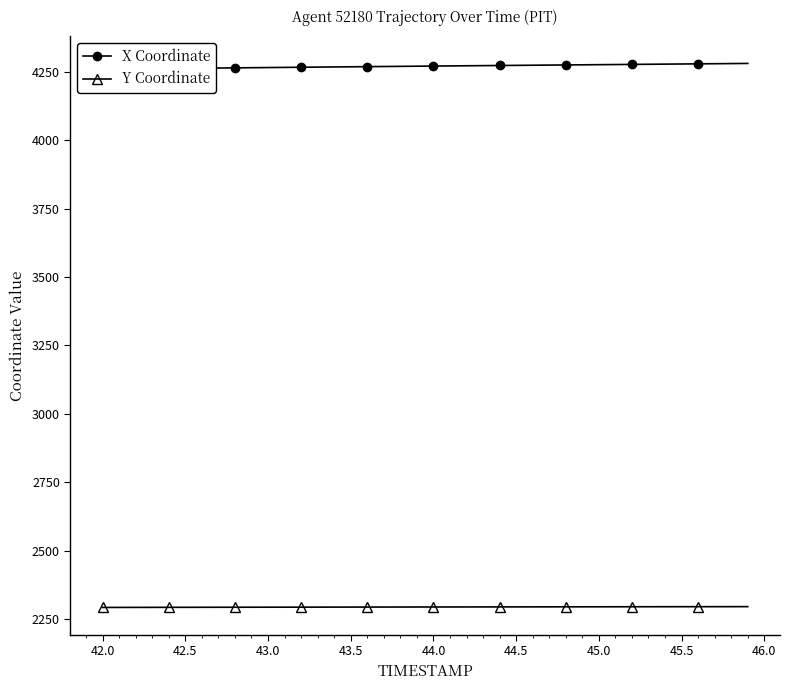

How many values in the X Coordinate series are below 4270?

20